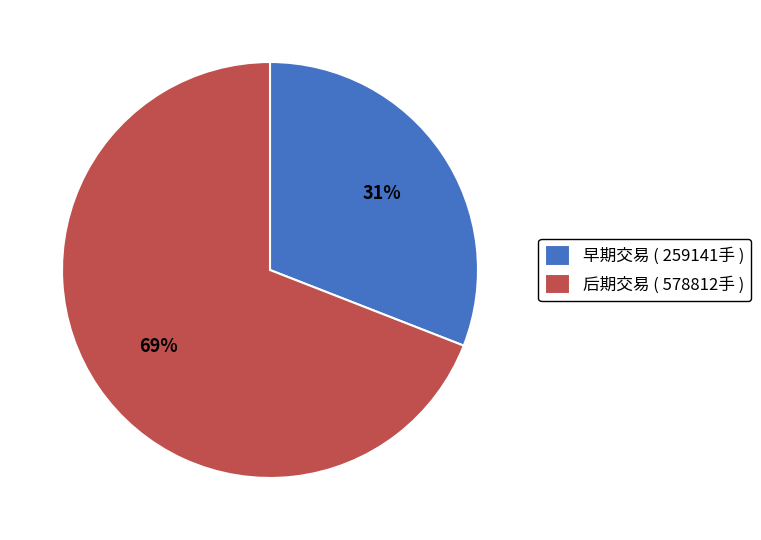

Is there a majority slice in this chart?

Yes